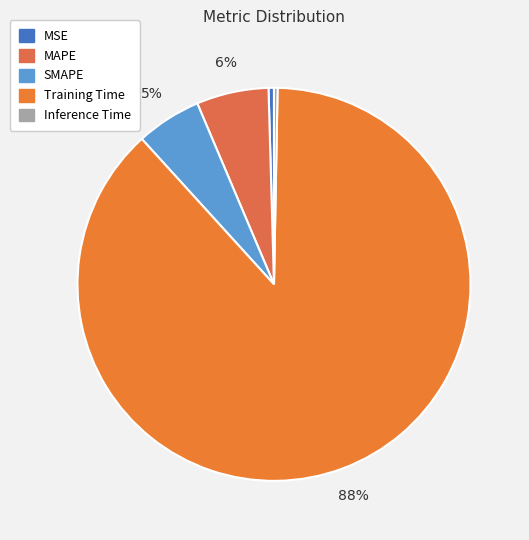

To the nearest percent, what is the average slice percentage?

20%